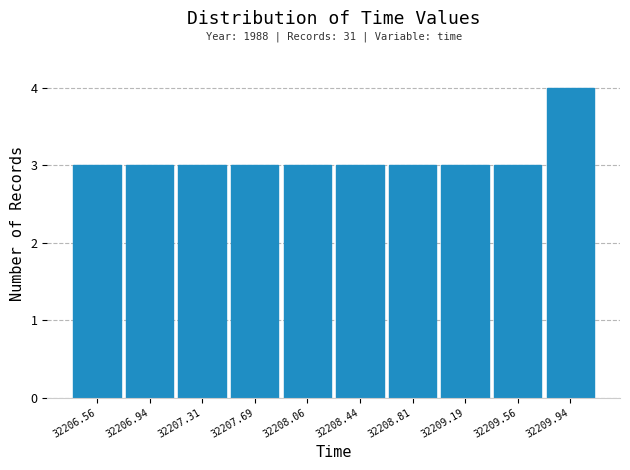

Over which range of the x-axis is the bar tallest?

32209.750 to 32210.125